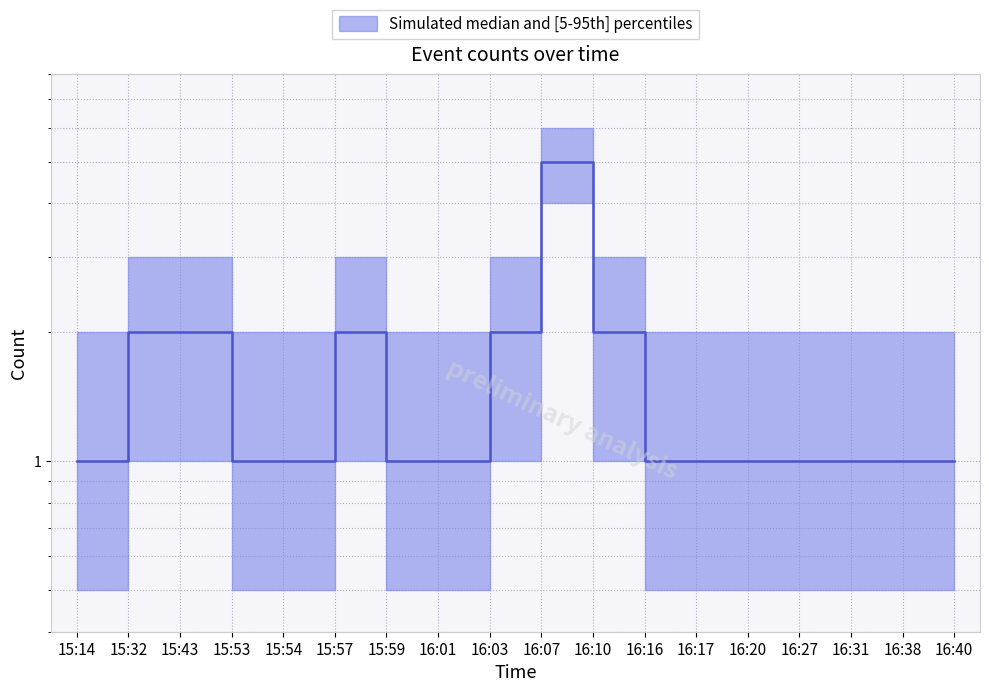

What is the label of the 18th point from the left?

16:40